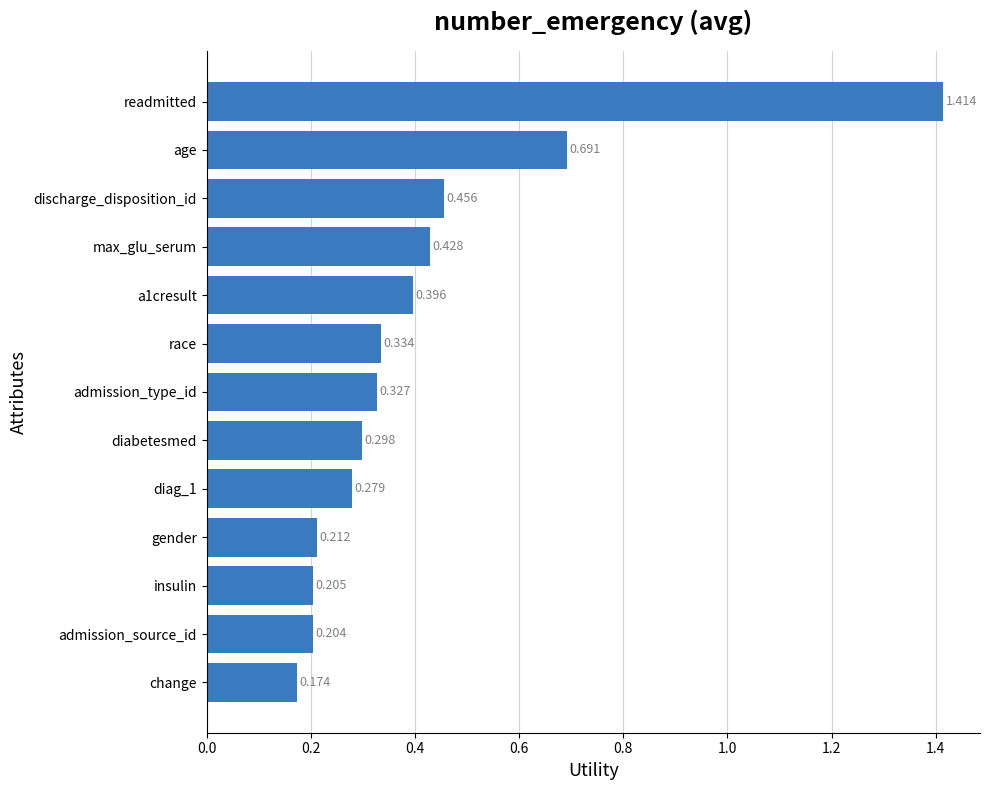

At which label is the value closest to 0?

change